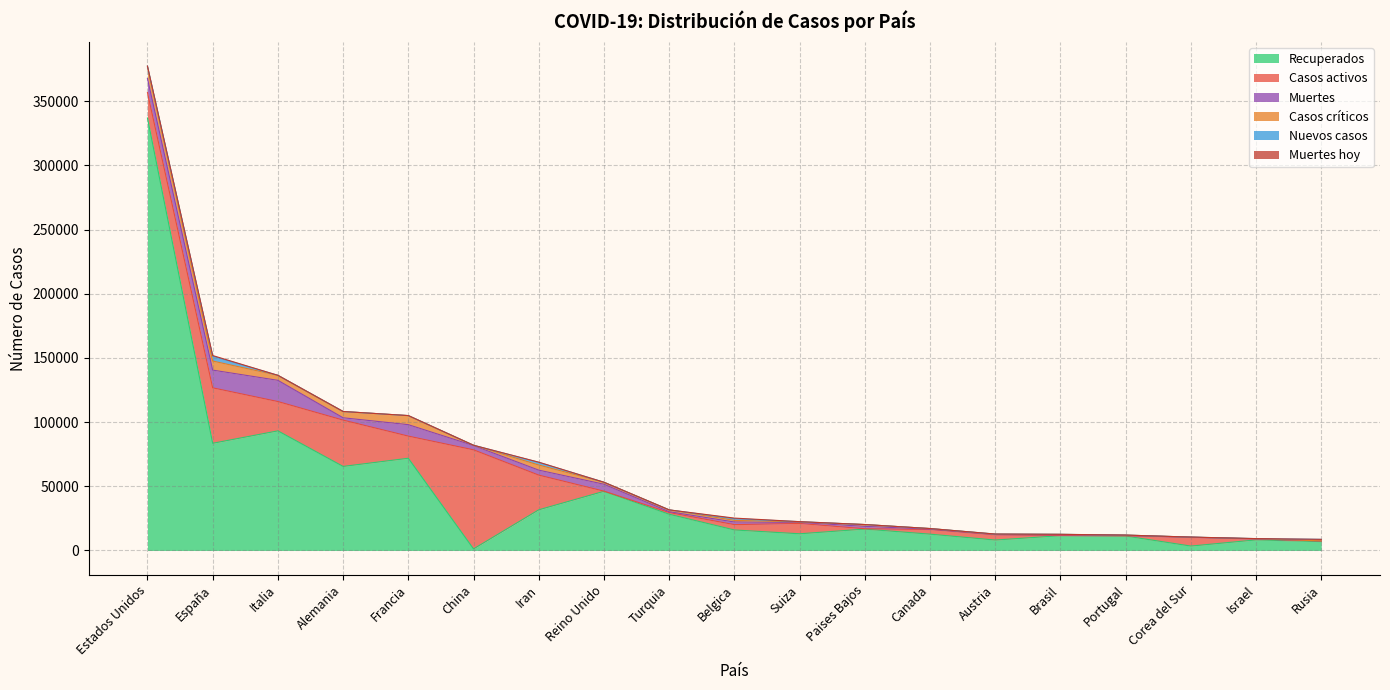

What is the label of the 15th point from the left?

Brasil